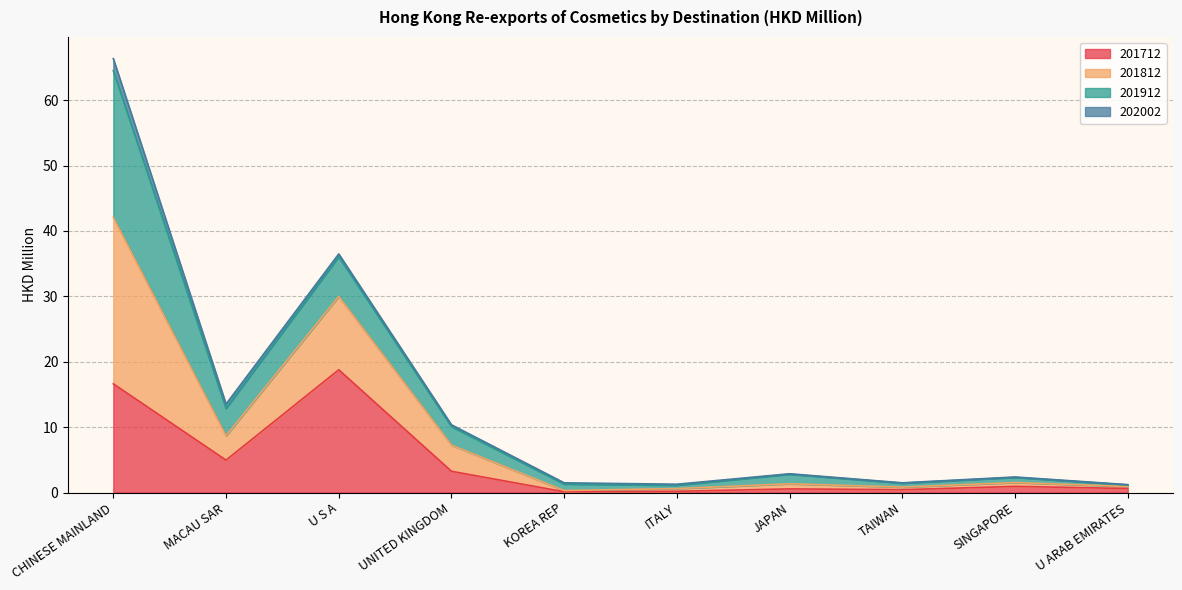

At which category is the sum across all series the highest?

CHINESE MAINLAND